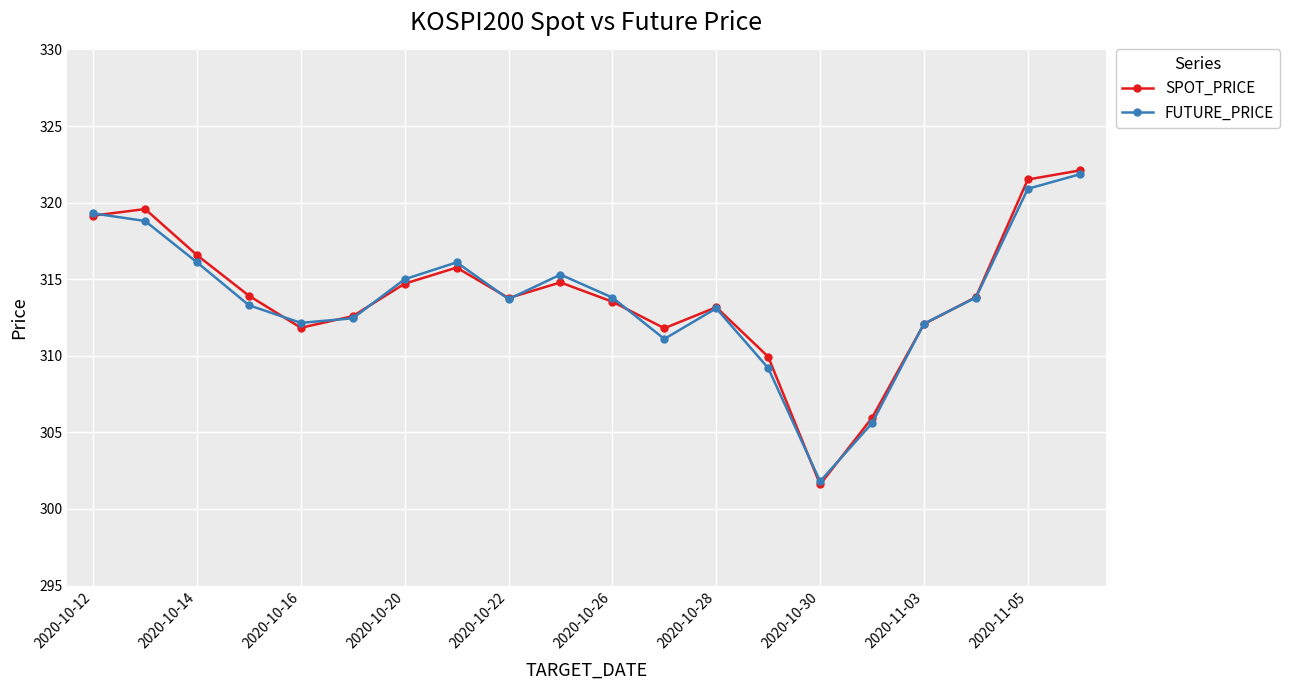

What are all the series names shown in the legend?

SPOT_PRICE, FUTURE_PRICE